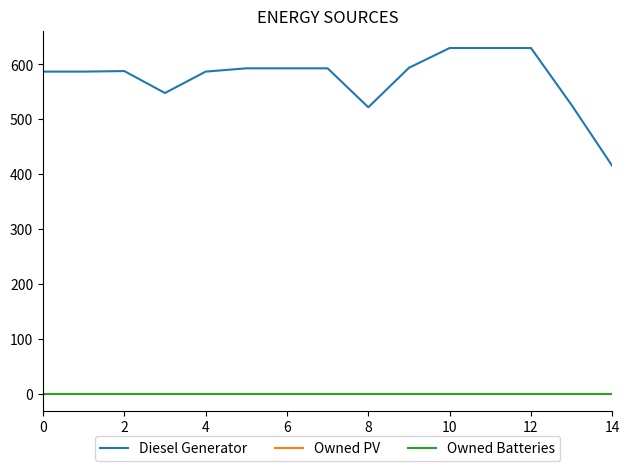

Does the chart display data point markers on the line(s)?

No